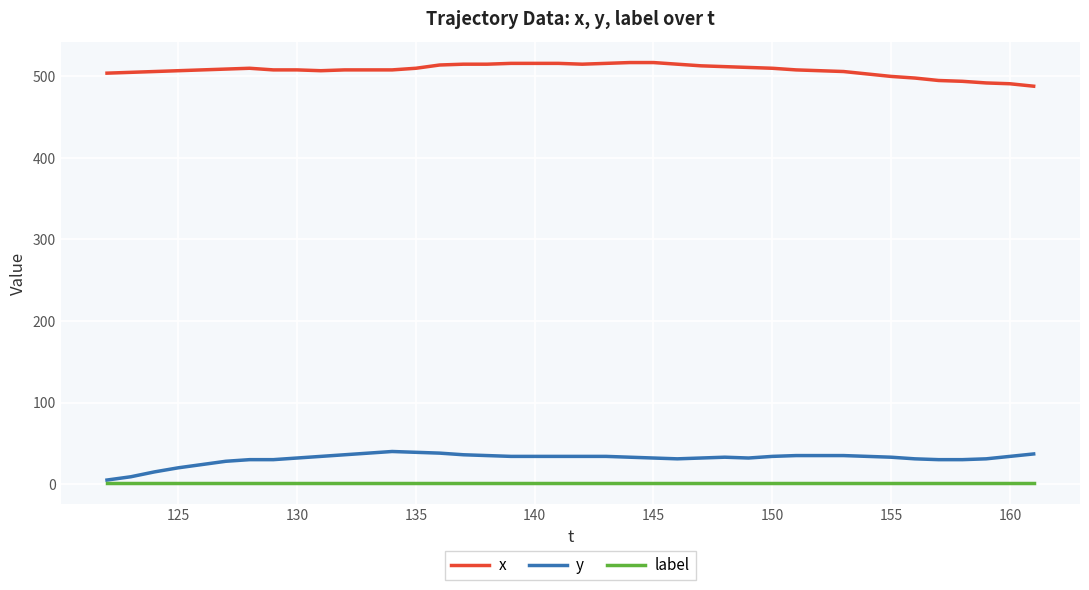

True or false: label and x intersect in this chart.

False